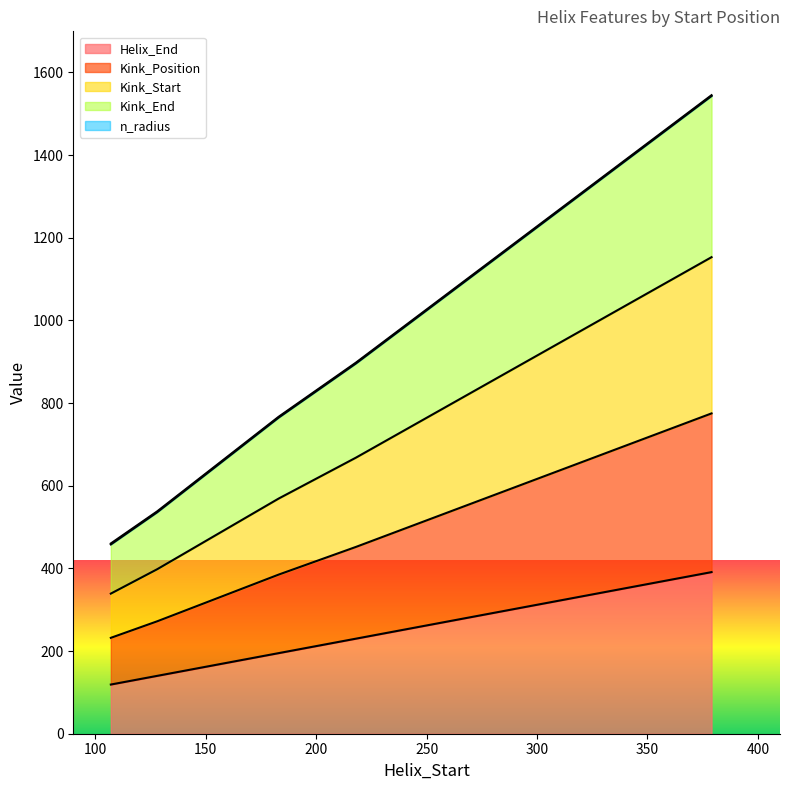

What is the highest value of the Helix_End series?

391.0